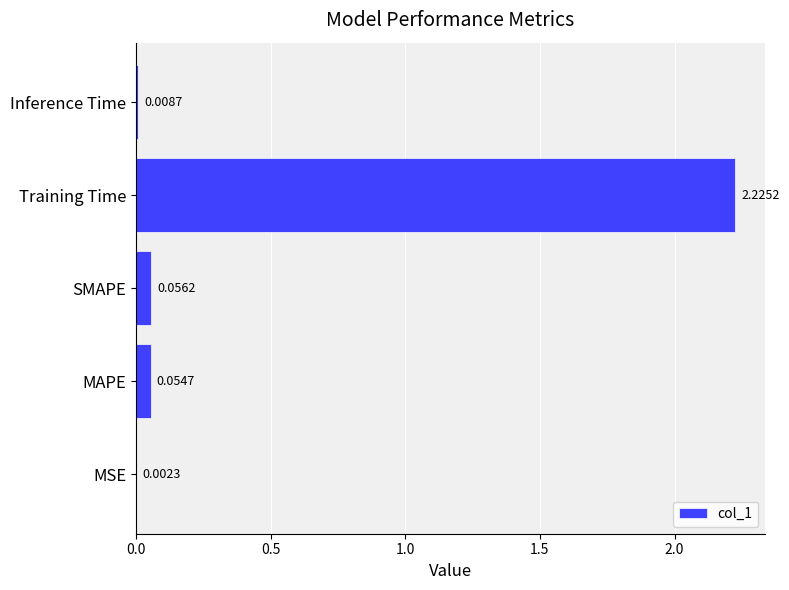

Does the chart contain stacked bars?

No